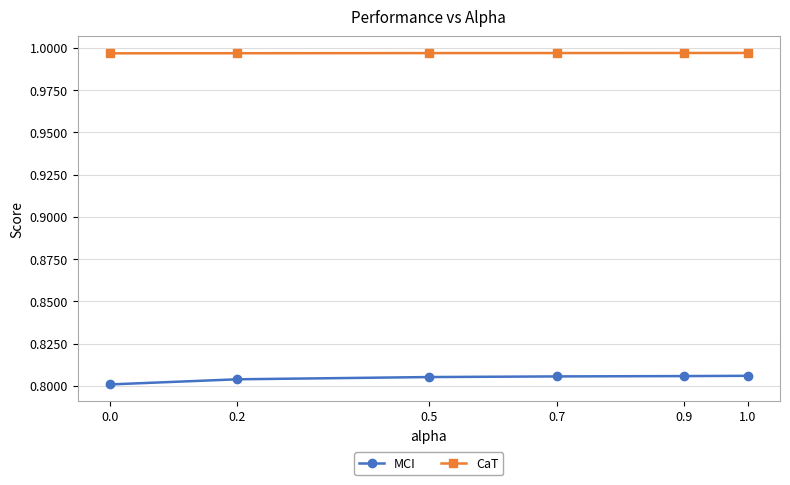

True or false: CaT and MCI cross at least once.

False